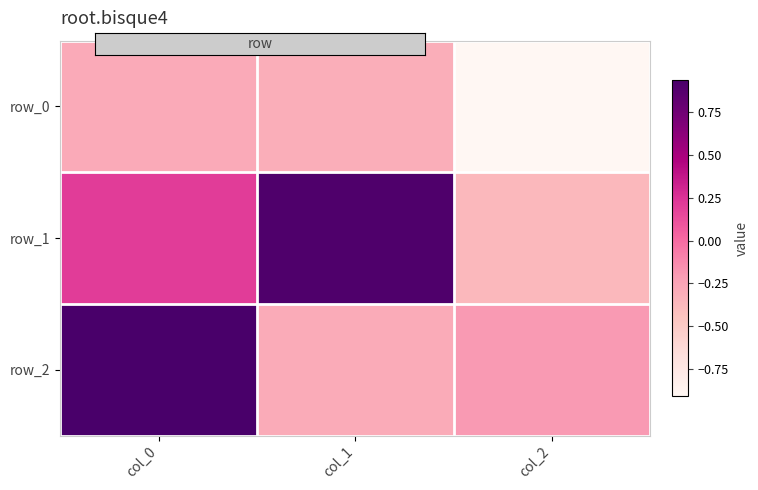

Count the number of data series in this chart.

3